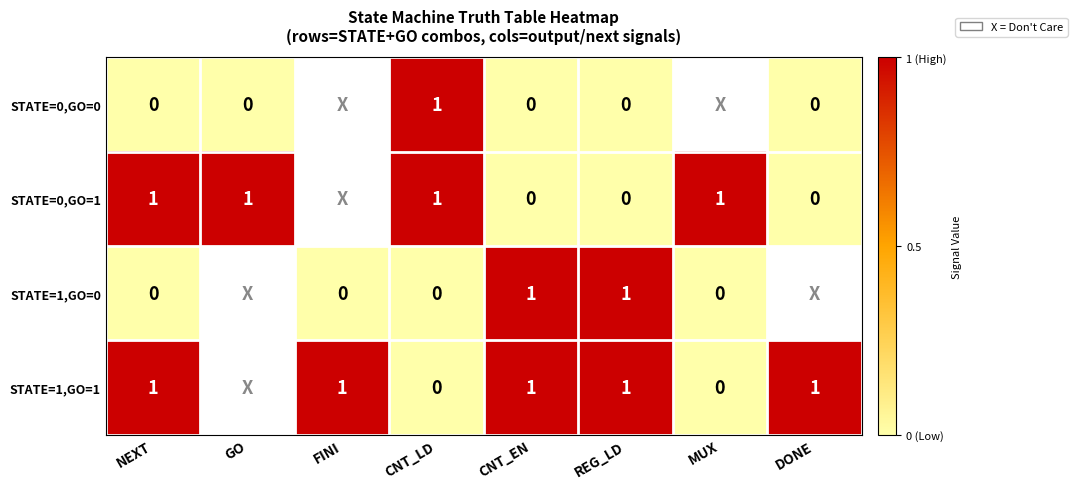

Is it true that STATE=1,GO=0 equals 1 at REG_LD?

True